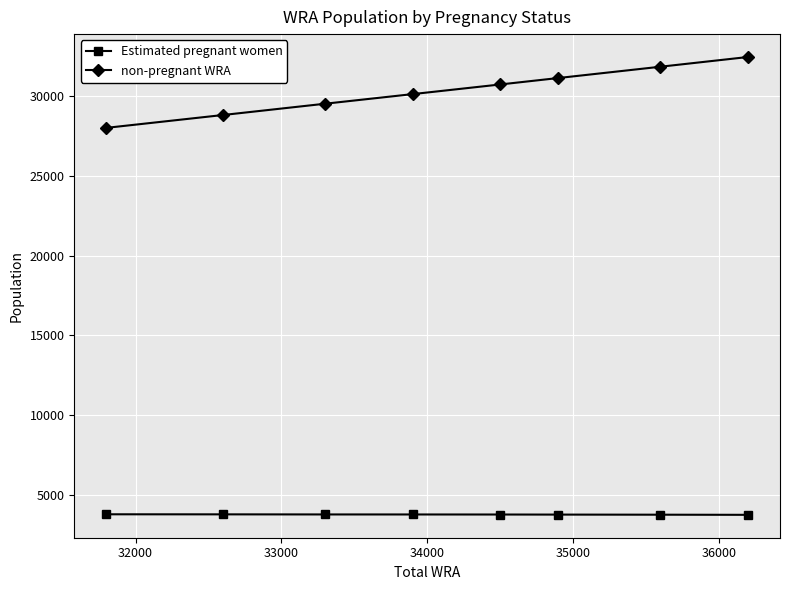

What is the value of the Estimated pregnant women point at the 7th from the left?

3783.4